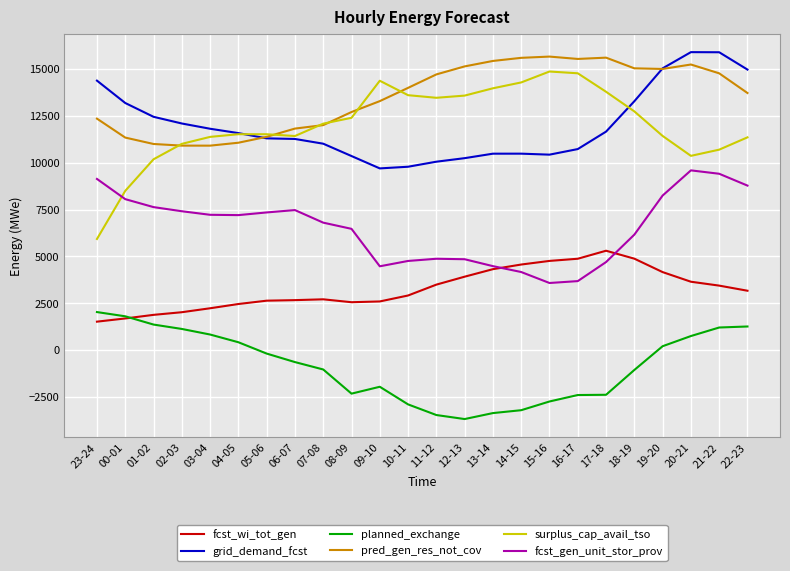

What is the maximum value shown in the chart?

15905